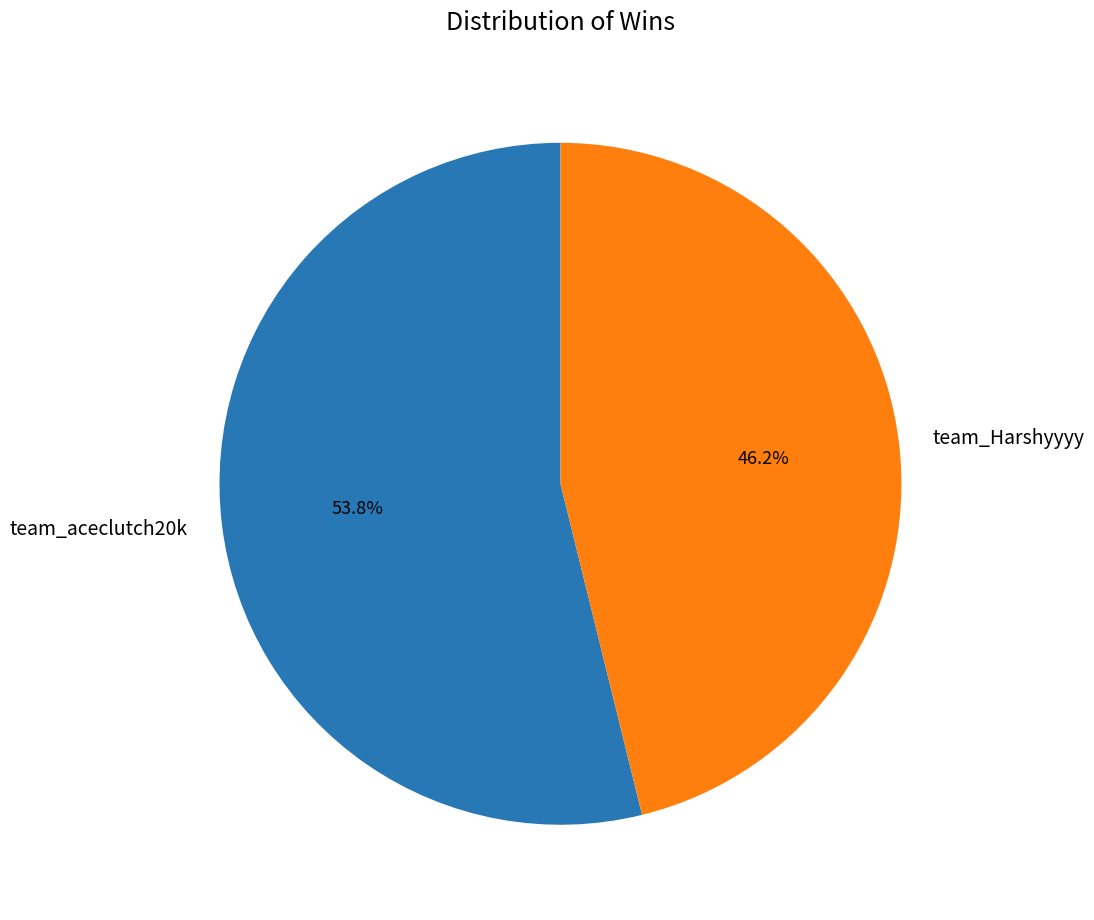

To the nearest percent, what is the difference between the largest and smallest slice percentages?

8%